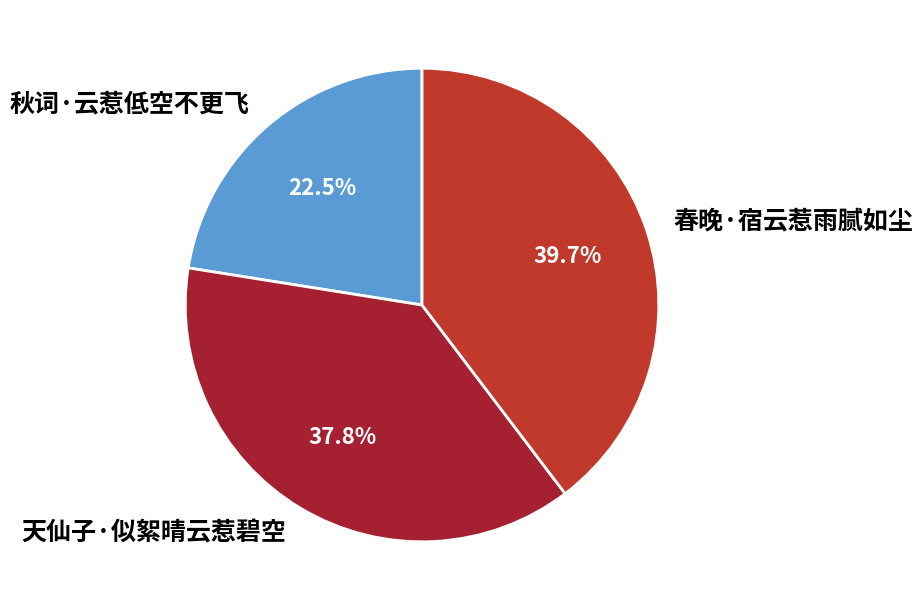

Combined, what portion of the pie is 秋词·云惹低空不更飞 and 春晚·宿云惹雨腻如尘?

62.2%